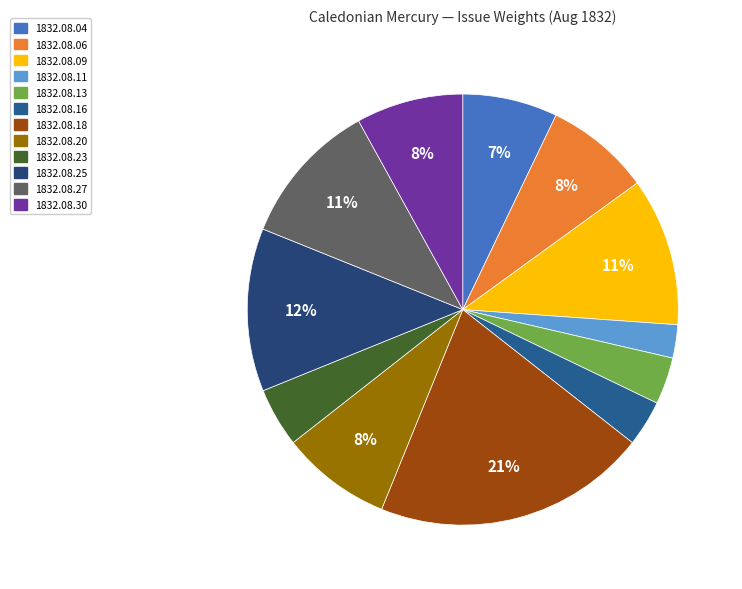

Is 1832.08.06 the majority of the pie?

No